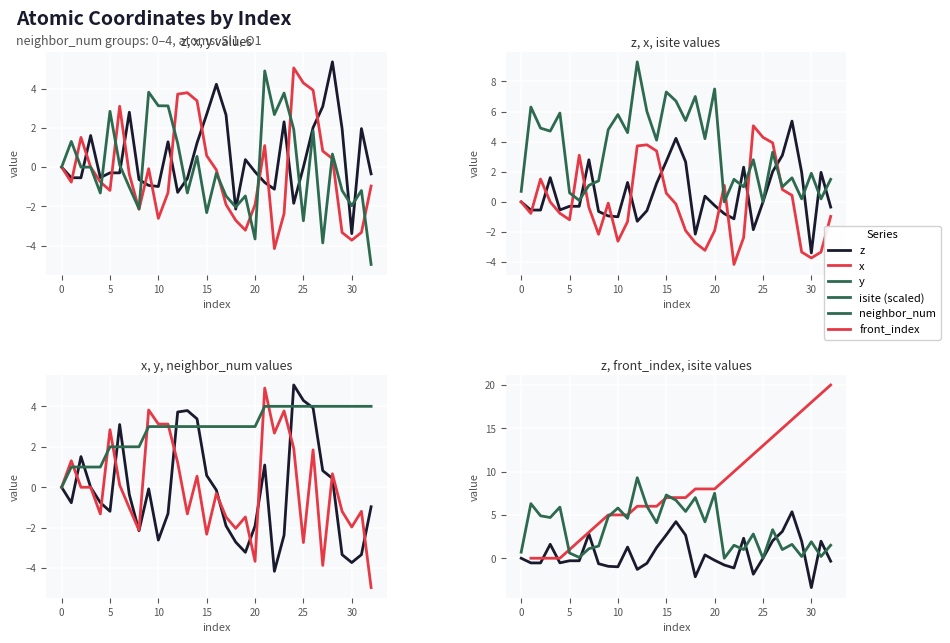

Does the chart display data point markers on the line(s)?

No